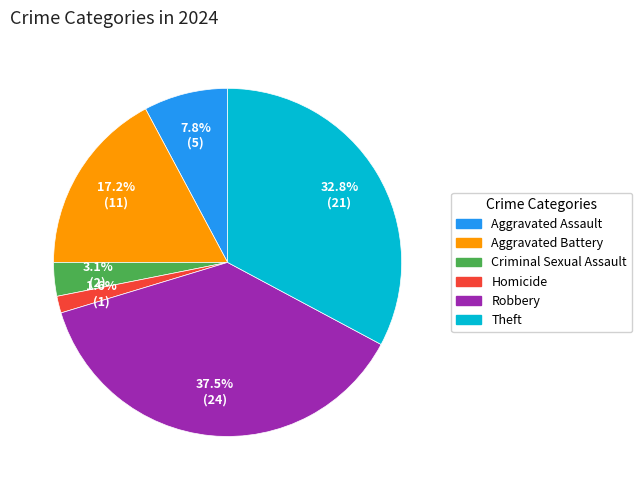

Does Criminal Sexual Assault account for over 50% of the chart?

No